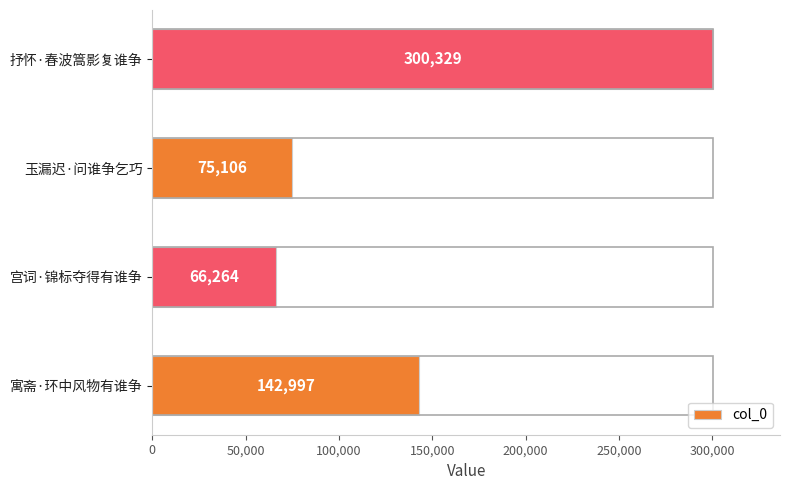

List the labels in order of value, smallest first.

宫词·锦标夺得有谁争, 玉漏迟·问谁争乞巧, 寓斋·环中风物有谁争, 抒怀·春波篙影复谁争